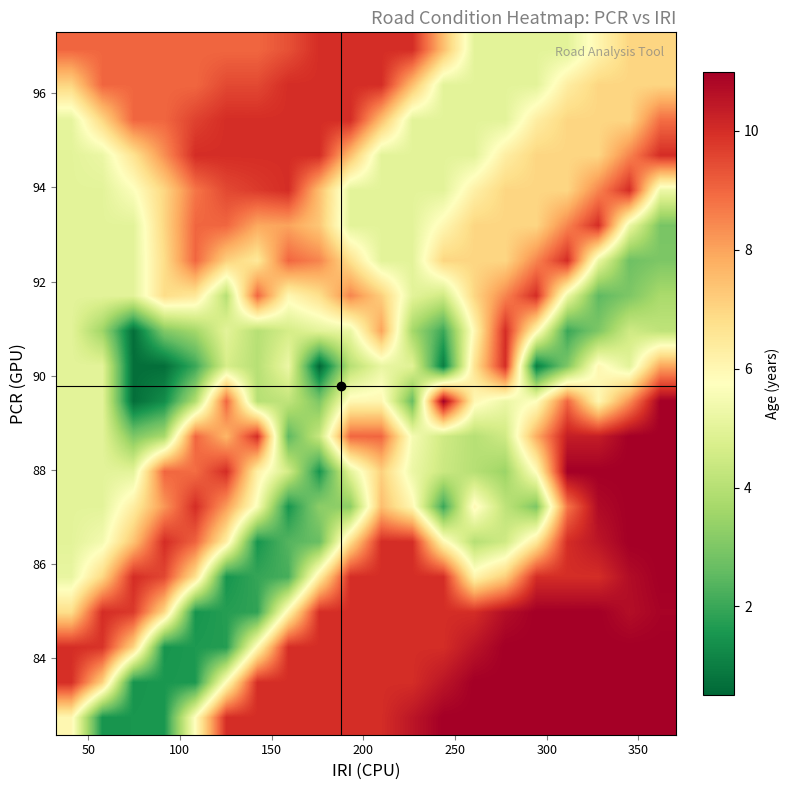

Count the number of data series in this chart.

20